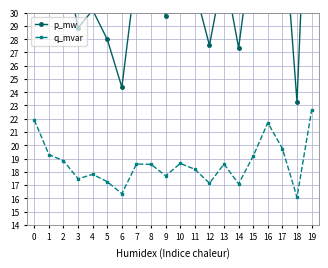

How many lines are shown in the chart?

2